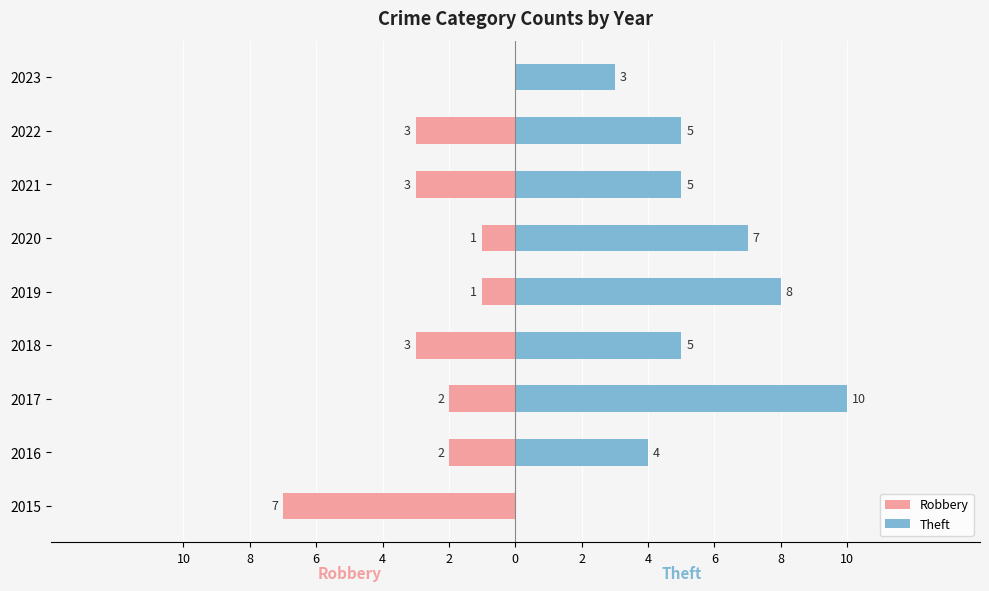

What is the difference between the highest and lowest values at 2?

9